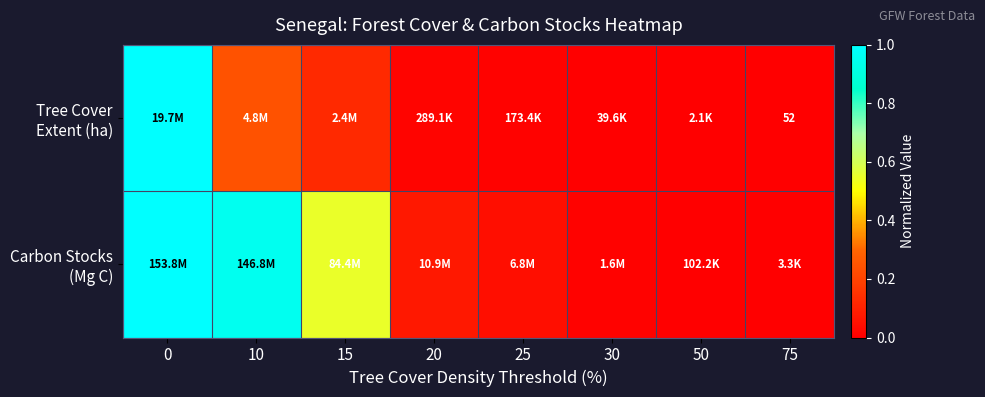

Is it true that Tree Cover Extent (ha) equals 0.1 at 15?

False